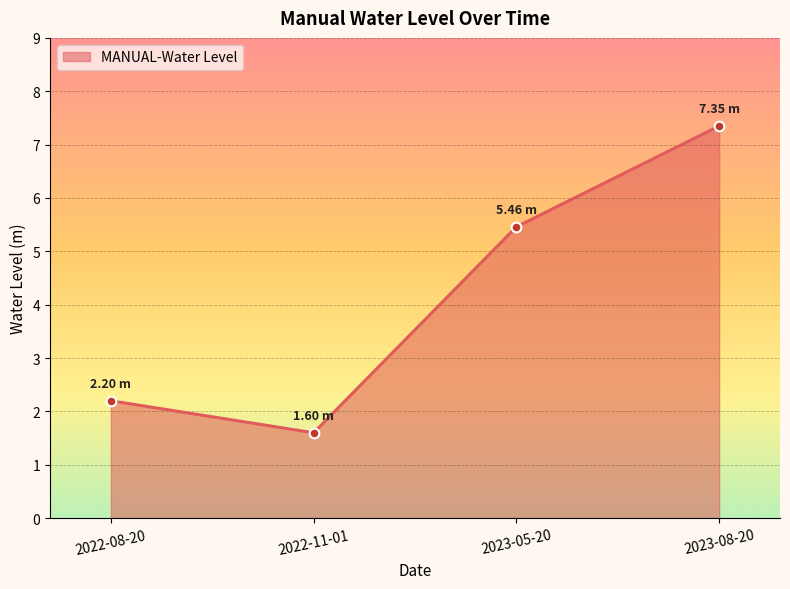

How many data points are less than 5?

2